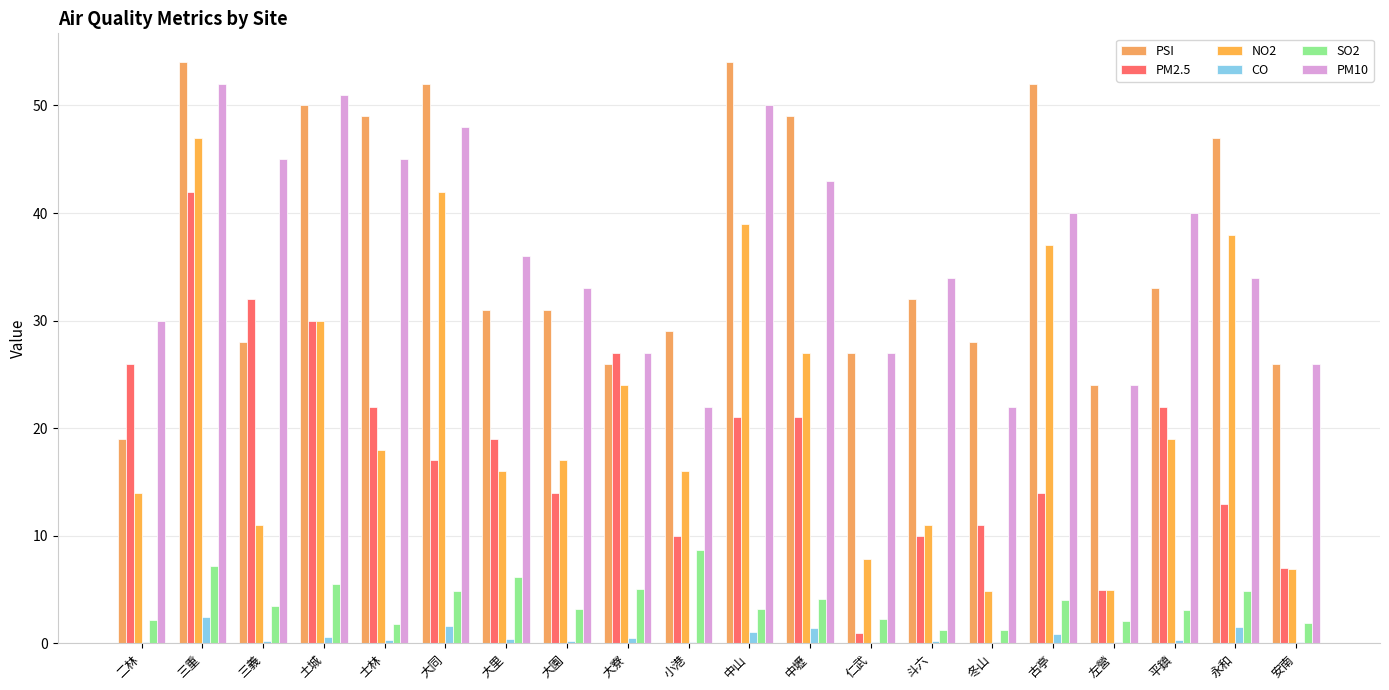

Reading left to right, extract all data points from this chart.

PSI: 19.0	54.0	28.0	50.0	49.0	52.0	31.0	31.0	26.0	29.0	54.0	49.0	27.0	32.0	28.0	52.0	24.0	33.0	47.0	26.0
PM2.5: 26.0	42.0	32.0	30.0	22.0	17.0	19.0	14.0	27.0	10.0	21.0	21.0	1.0	10.0	11.0	14.0	5.0	22.0	13.0	7.0
NO2: 14.0	47.0	11.0	30.0	18.0	42.0	16.0	17.0	24.0	16.0	39.0	27.0	7.8	11.0	4.9	37.0	5.0	19.0	38.0	6.9
CO: 0.1	2.5	0.2	0.6	0.3	1.7	0.4	0.2	0.5	0.1	1.1	1.5	0.1	0.2	0.1	0.9	0.1	0.3	1.5	0.2
SO2: 2.2	7.2	3.5	5.5	1.8	4.9	6.2	3.2	5.1	8.7	3.2	4.1	2.3	1.2	1.2	4.0	2.1	3.1	4.9	1.9
PM10: 30.0	52.0	45.0	51.0	45.0	48.0	36.0	33.0	27.0	22.0	50.0	43.0	27.0	34.0	22.0	40.0	24.0	40.0	34.0	26.0